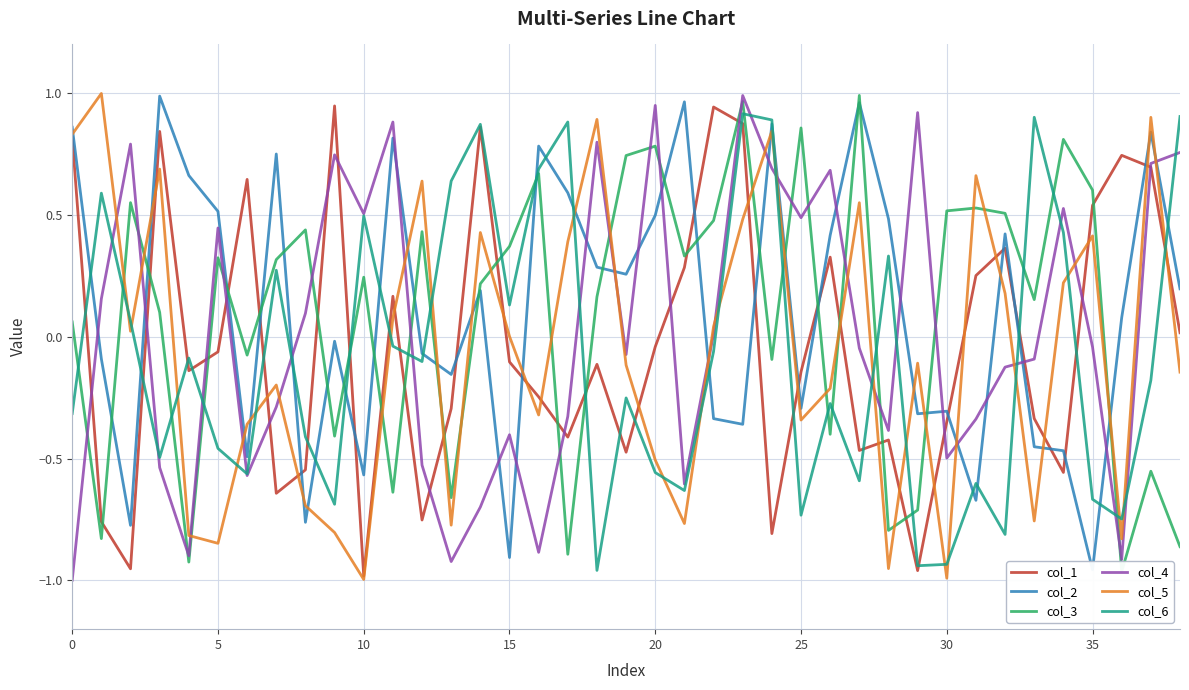

Read the col_1 value at 16.

-0.2